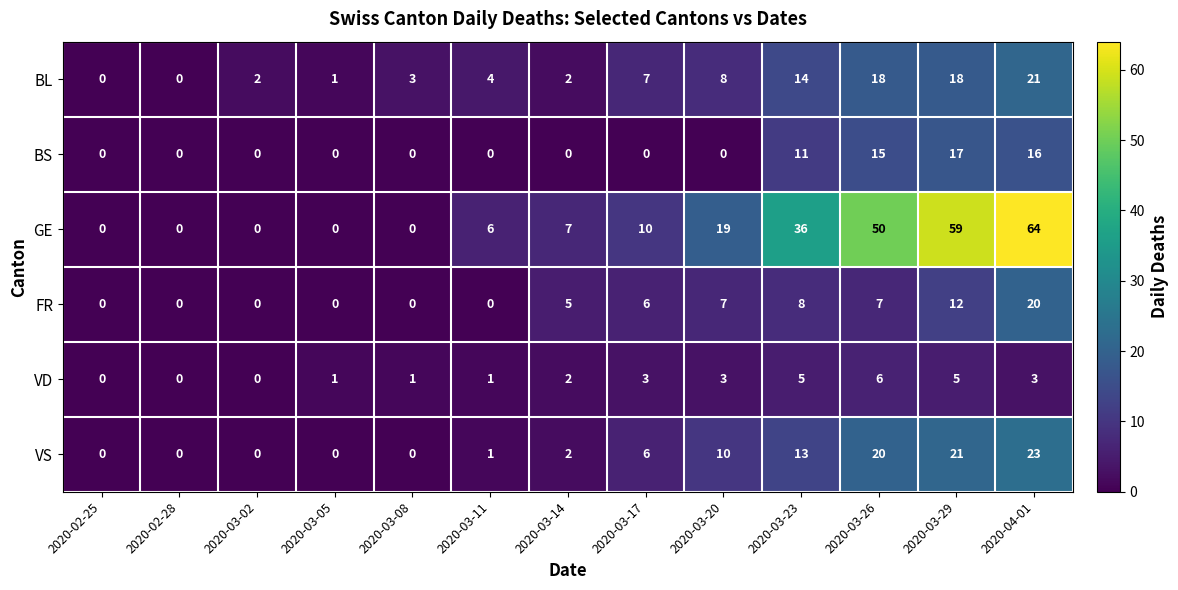

What is the difference between the highest and lowest values at 2020-04-01?

61